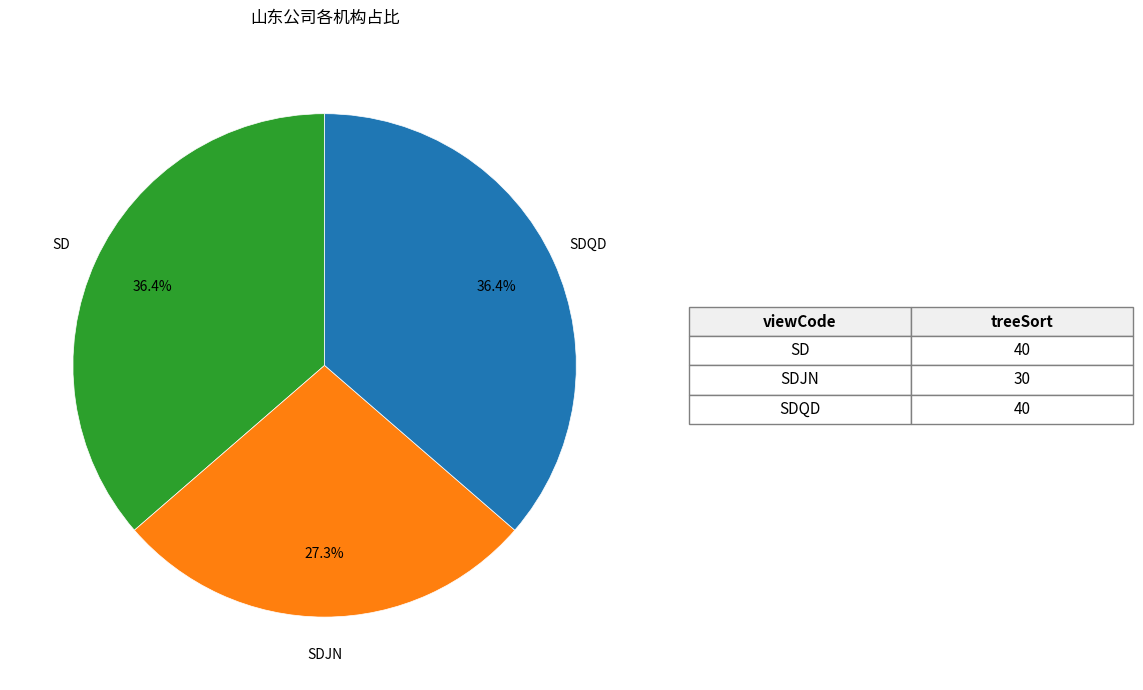

Is there a majority slice in this chart?

No